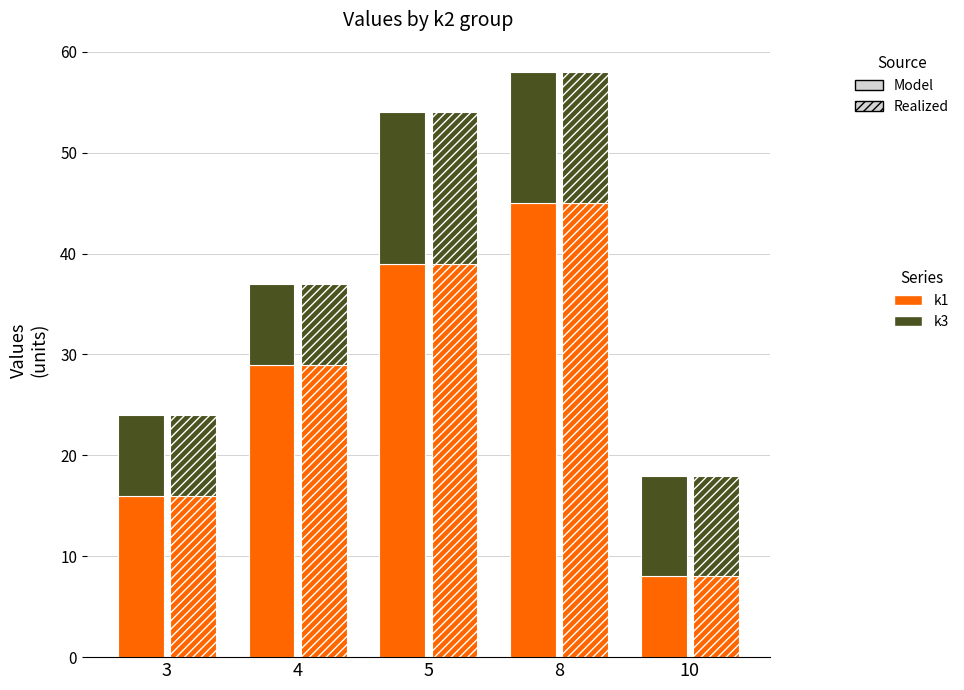

What is the sum of the k1 values at 3 and 8?

61